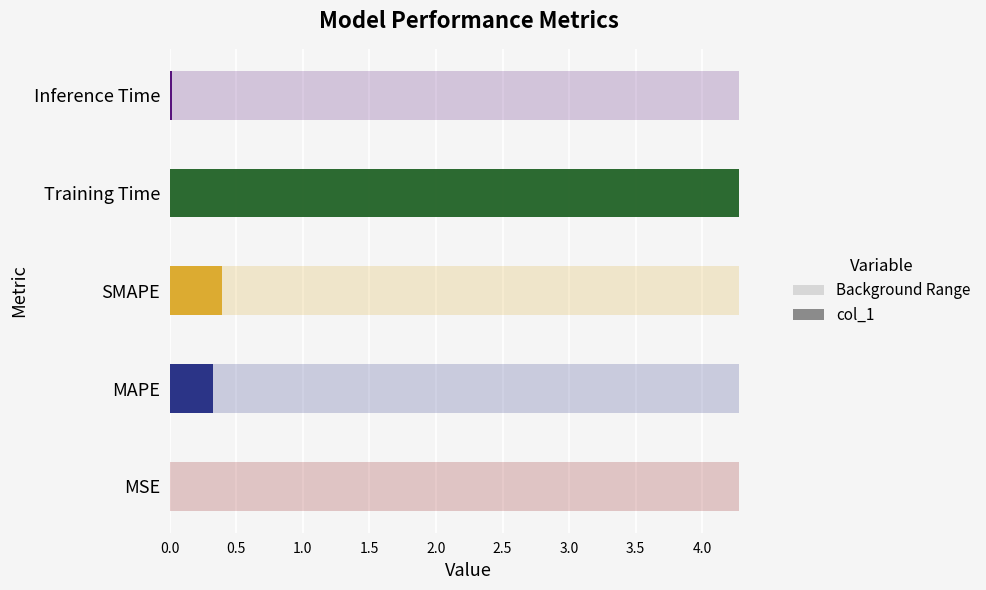

List the labels in order of value, smallest first.

MSE, Inference Time, MAPE, SMAPE, Training Time